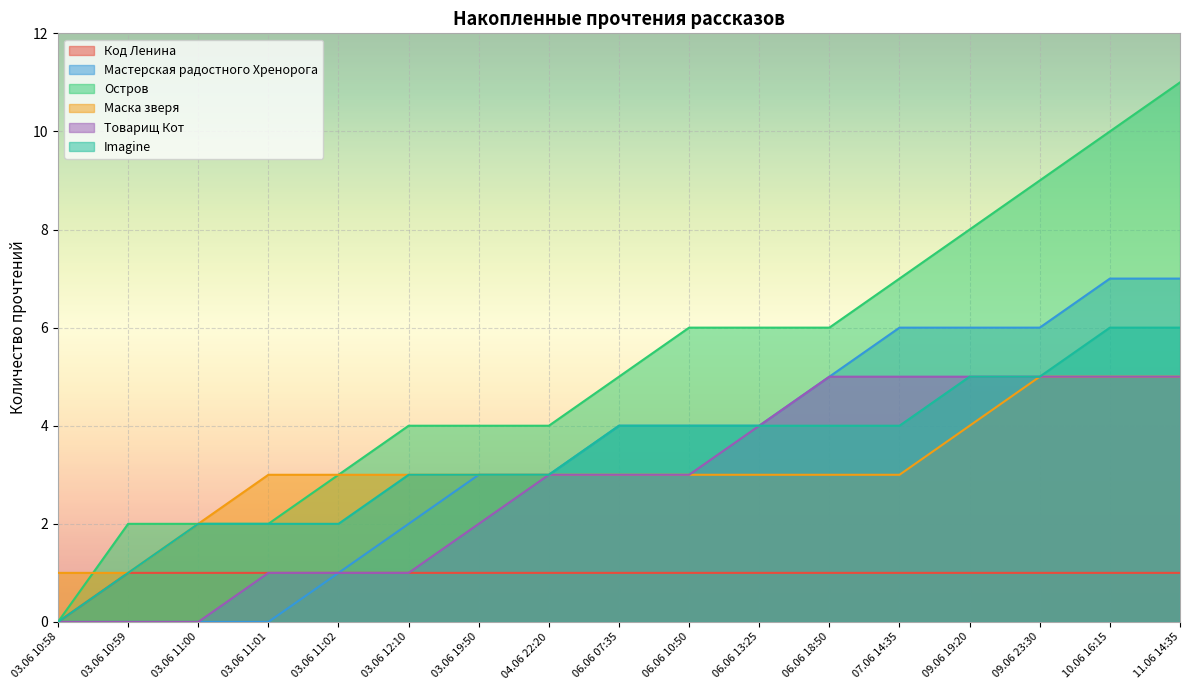

Reading left to right, list all the values displayed in this chart.

Код Ленина: 03.06 10:58=0	03.06 10:59=1	03.06 11:00=1	03.06 11:01=1	03.06 11:02=1	03.06 12:10=1	03.06 19:50=1	04.06 22:20=1	06.06 07:35=1	06.06 10:50=1	06.06 13:25=1	06.06 18:50=1	07.06 14:35=1	09.06 19:20=1	09.06 23:30=1	10.06 16:15=1	11.06 14:35=1
Мастерская радостного Хренорога: 03.06 10:58=0	03.06 10:59=0	03.06 11:00=0	03.06 11:01=0	03.06 11:02=1	03.06 12:10=2	03.06 19:50=3	04.06 22:20=3	06.06 07:35=4	06.06 10:50=4	06.06 13:25=4	06.06 18:50=5	07.06 14:35=6	09.06 19:20=6	09.06 23:30=6	10.06 16:15=7	11.06 14:35=7
Остров: 03.06 10:58=0	03.06 10:59=2	03.06 11:00=2	03.06 11:01=2	03.06 11:02=3	03.06 12:10=4	03.06 19:50=4	04.06 22:20=4	06.06 07:35=5	06.06 10:50=6	06.06 13:25=6	06.06 18:50=6	07.06 14:35=7	09.06 19:20=8	09.06 23:30=9	10.06 16:15=10	11.06 14:35=11
Маска зверя: 03.06 10:58=1	03.06 10:59=1	03.06 11:00=2	03.06 11:01=3	03.06 11:02=3	03.06 12:10=3	03.06 19:50=3	04.06 22:20=3	06.06 07:35=3	06.06 10:50=3	06.06 13:25=3	06.06 18:50=3	07.06 14:35=3	09.06 19:20=4	09.06 23:30=5	10.06 16:15=5	11.06 14:35=5
Товарищ Кот: 03.06 10:58=0	03.06 10:59=0	03.06 11:00=0	03.06 11:01=1	03.06 11:02=1	03.06 12:10=1	03.06 19:50=2	04.06 22:20=3	06.06 07:35=3	06.06 10:50=3	06.06 13:25=4	06.06 18:50=5	07.06 14:35=5	09.06 19:20=5	09.06 23:30=5	10.06 16:15=5	11.06 14:35=5
Imagine: 03.06 10:58=0	03.06 10:59=1	03.06 11:00=2	03.06 11:01=2	03.06 11:02=2	03.06 12:10=3	03.06 19:50=3	04.06 22:20=3	06.06 07:35=4	06.06 10:50=4	06.06 13:25=4	06.06 18:50=4	07.06 14:35=4	09.06 19:20=5	09.06 23:30=5	10.06 16:15=6	11.06 14:35=6